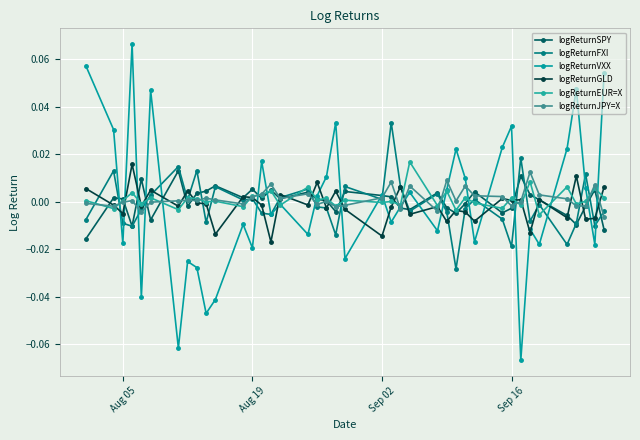

True or false: logReturnFXI has more than 0 interior local peaks.

True